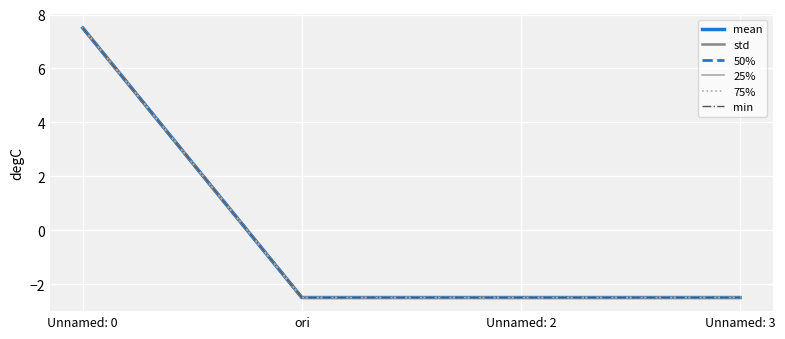

True or false: 25% has more than 2 interior local peaks.

False